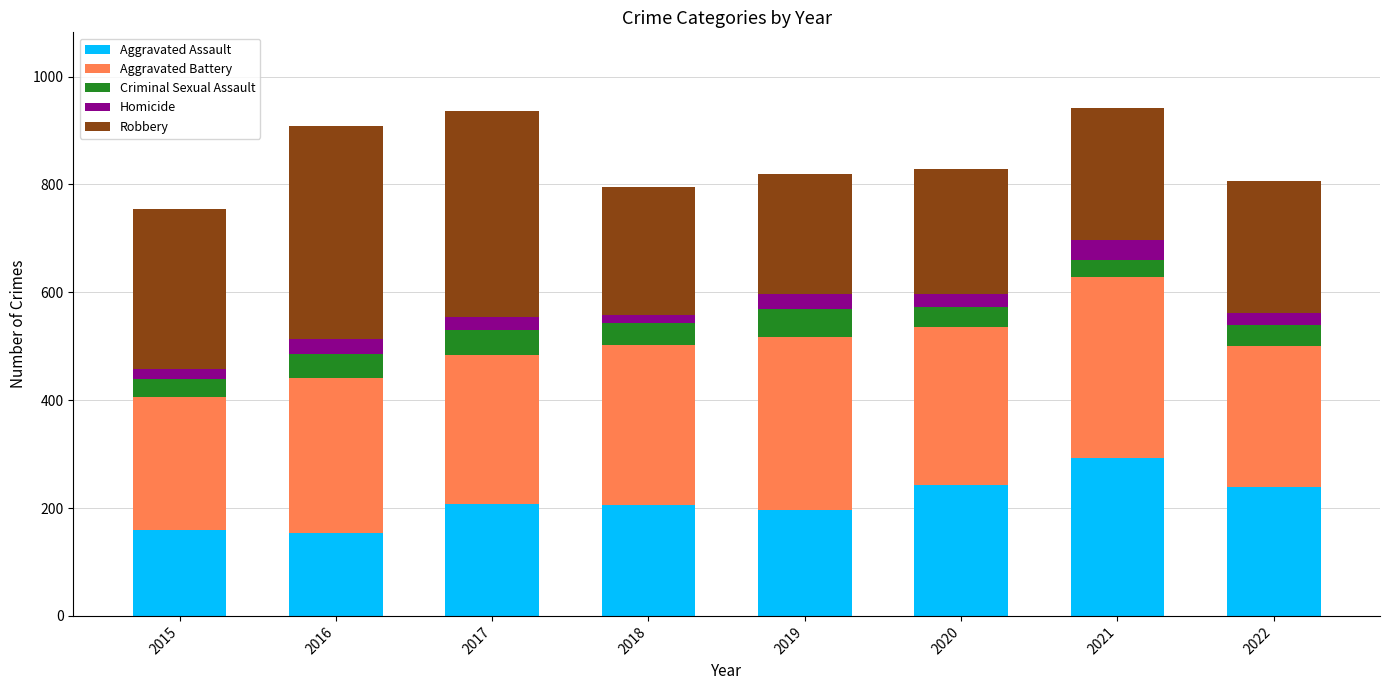

What is the highest value of the Aggravated Assault series?

292